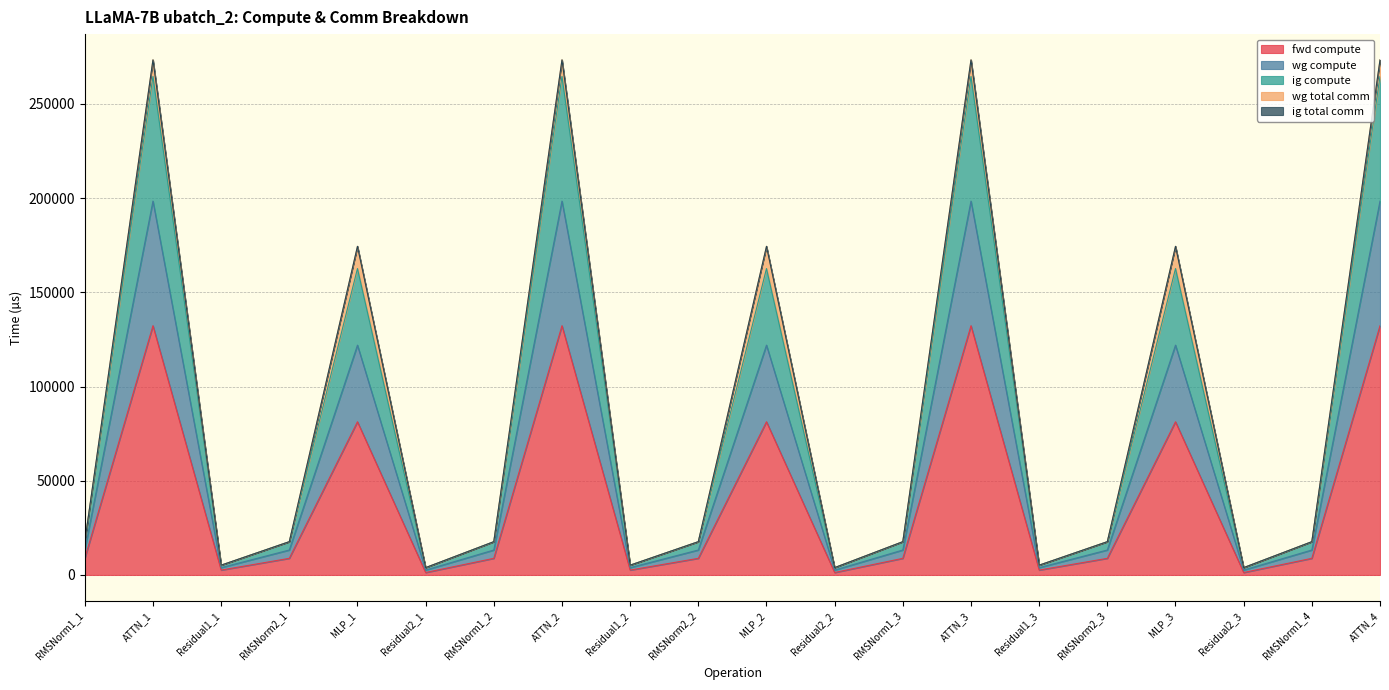

What is the minimum value shown in the chart?

1297.6